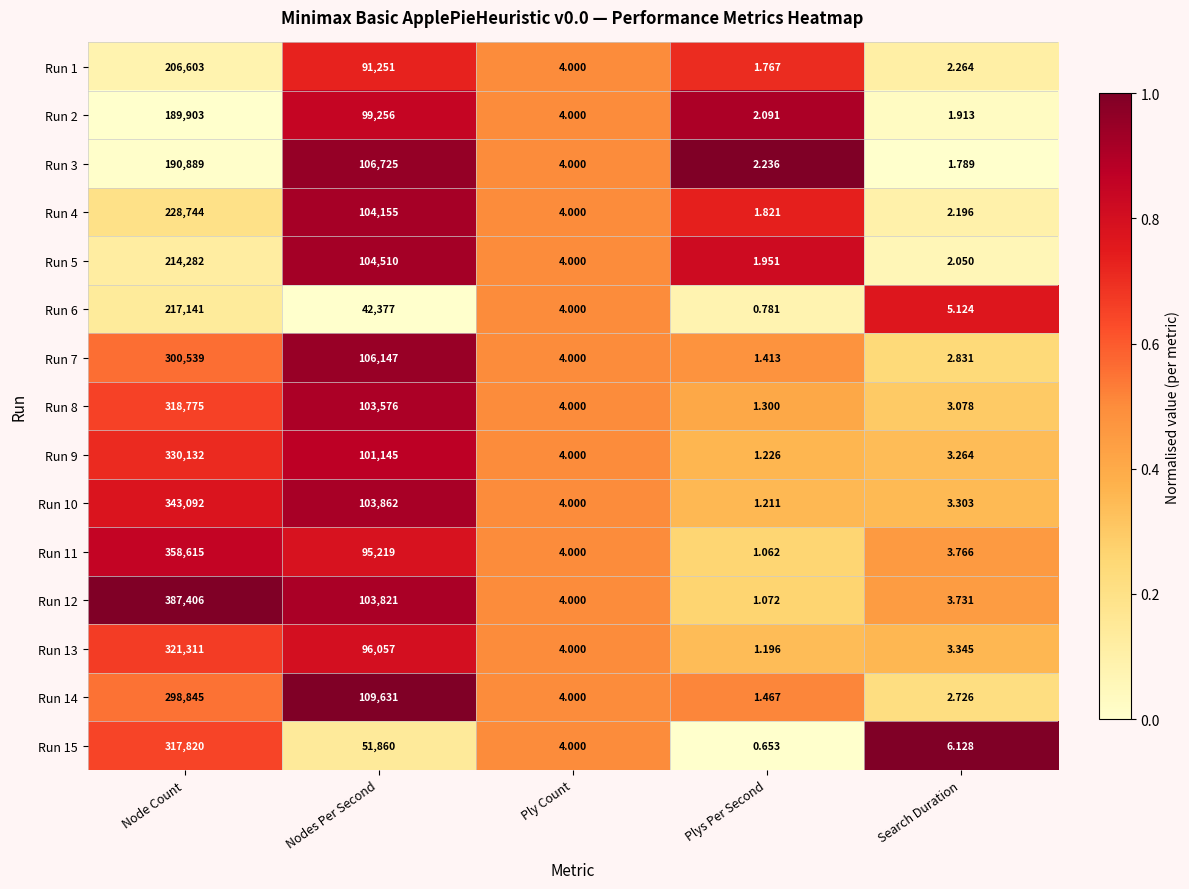

Rank the categories by Run 7 value from lowest to highest.

Plys Per Second, Search Duration, Ply Count, Nodes Per Second, Node Count